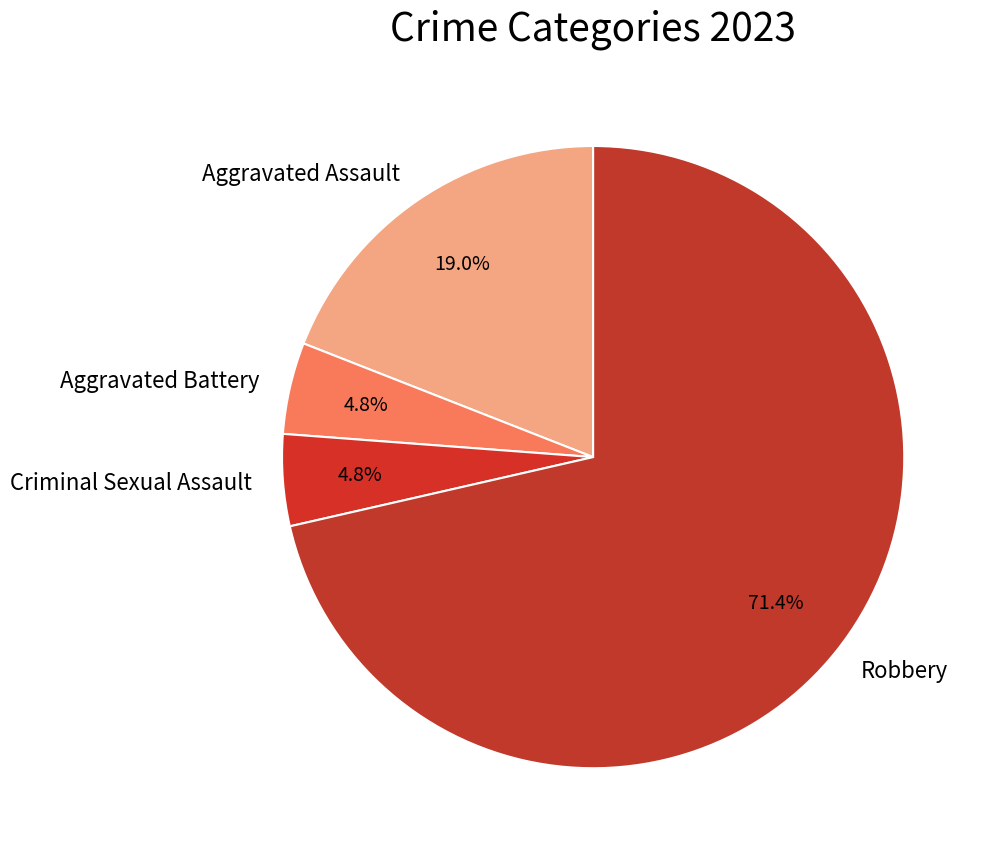

Does any single category account for the majority?

Yes